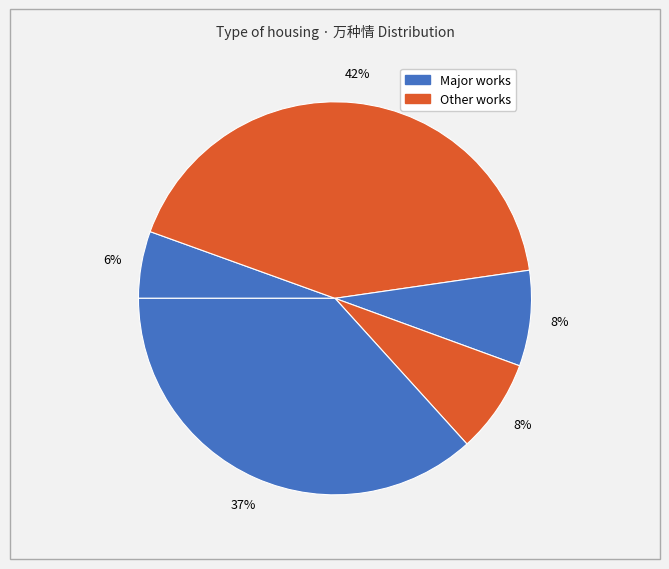

Count the number of slices in the pie.

5